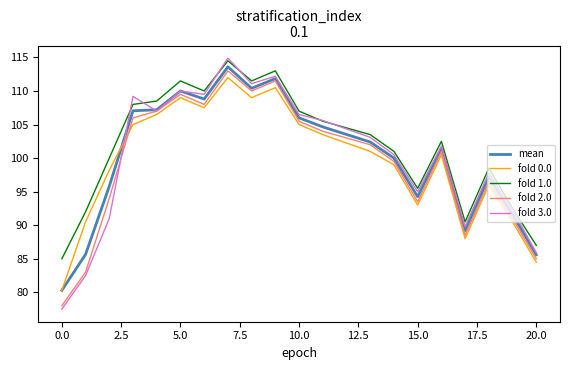

What is the smallest value displayed?

77.5